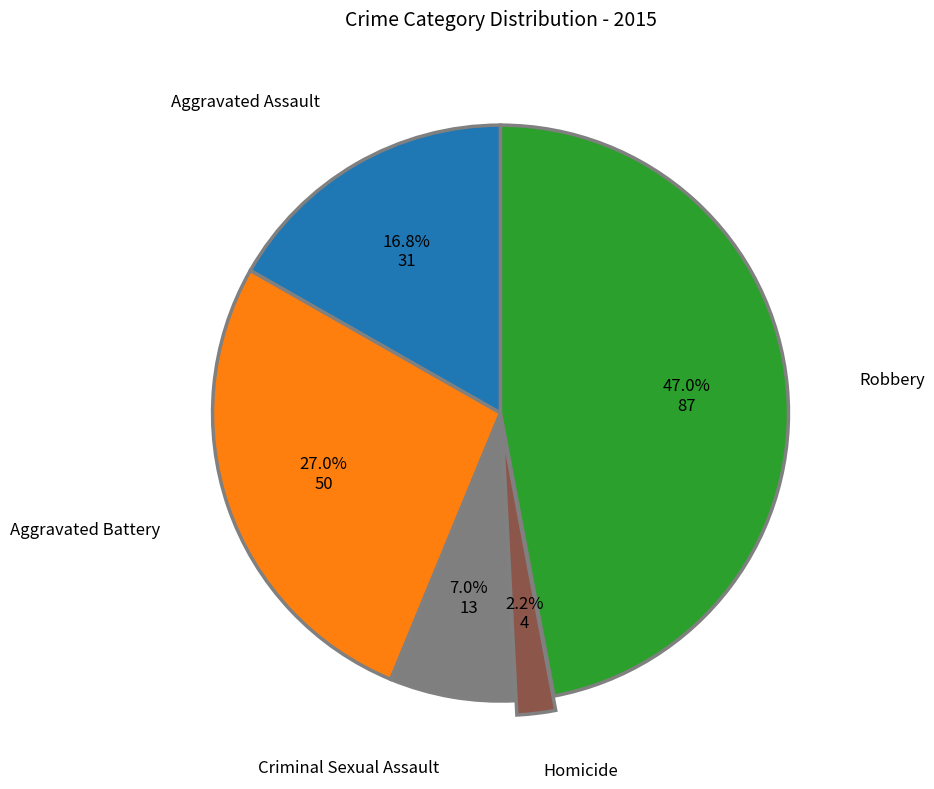

Is there any slice that represents more than half of the pie?

No